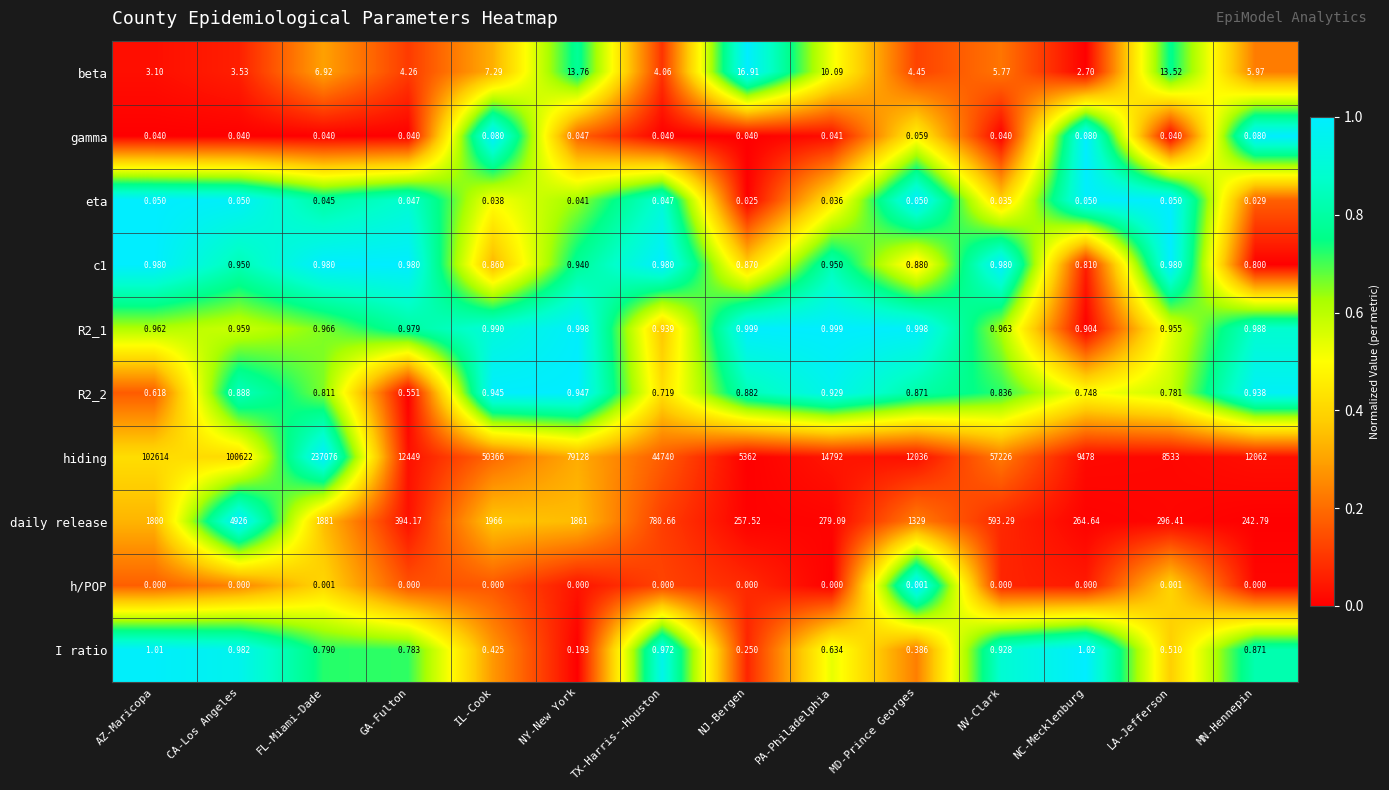

Where is I ratio nearest to the value 0?

NY-New York